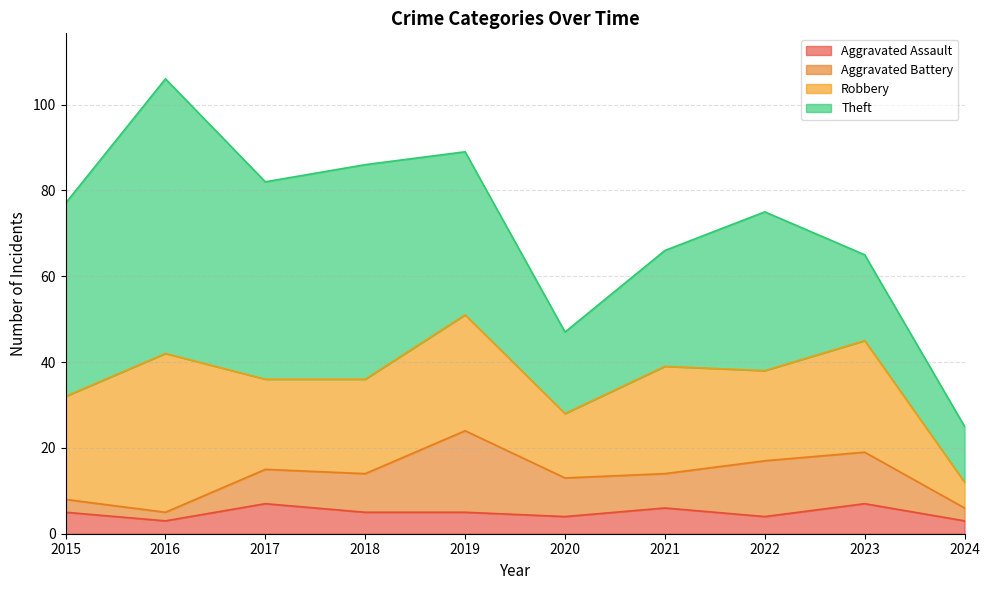

What is the value of the Robbery point at the 9th from the left?

26